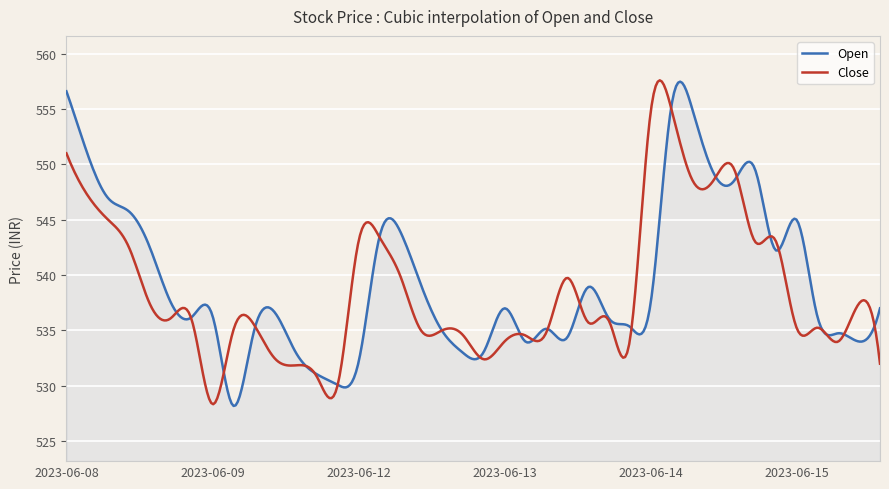

What is the greatest value displayed?

557.6